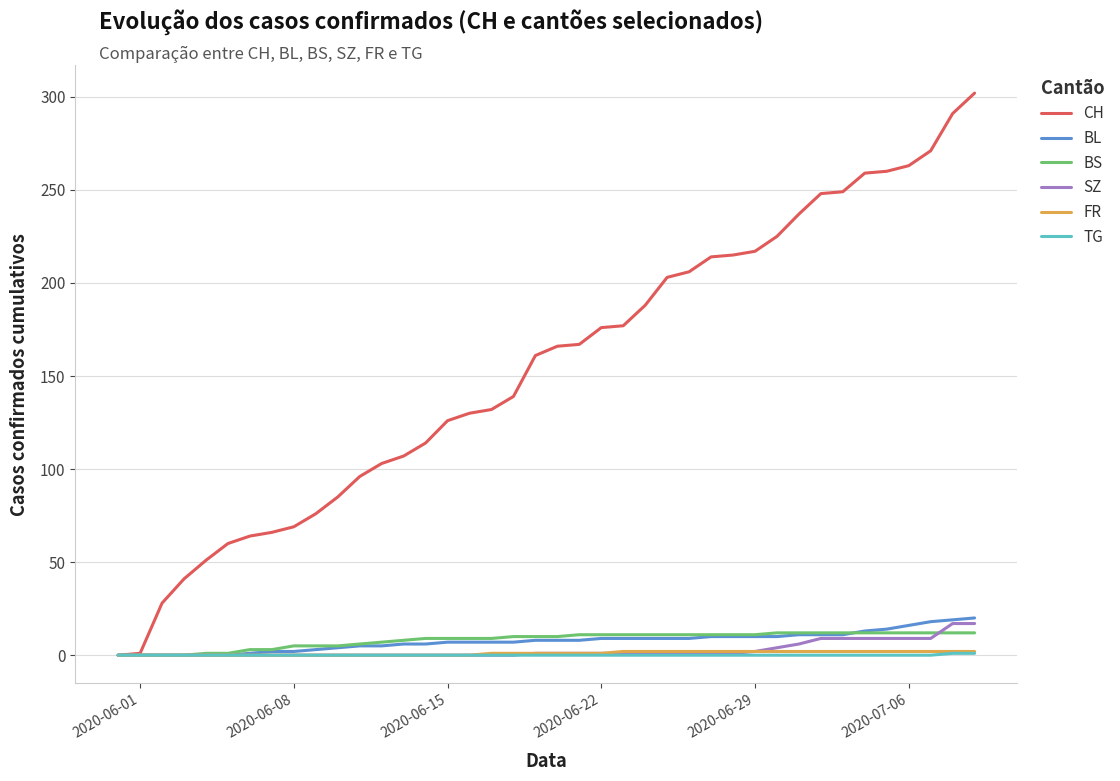

What is the maximum value shown in the chart?

302